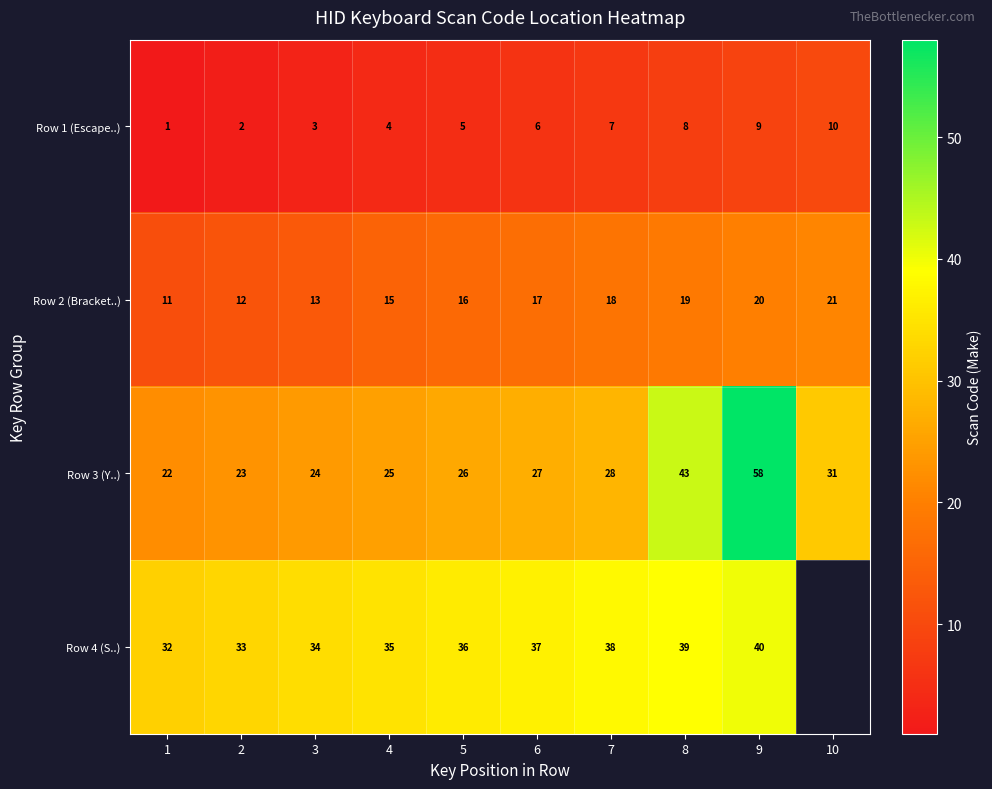

The value of Row 1 (Escape..) at 3 is 3. True or false?

True